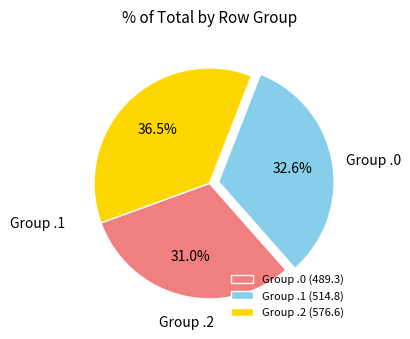

Is there any slice that represents more than half of the pie?

No